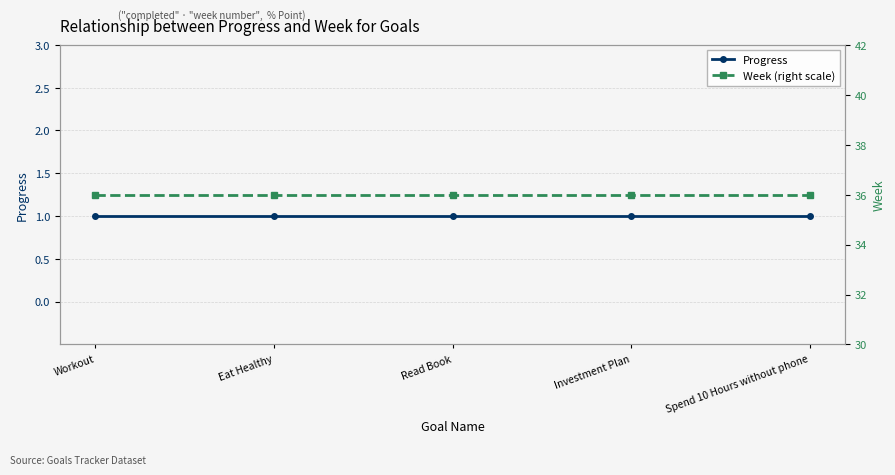

True or false: Progress has more than 1 interior local peaks.

False